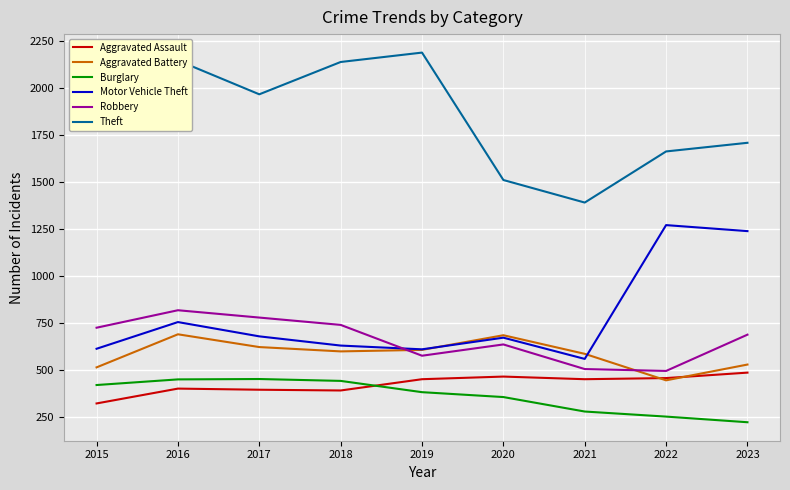

The Aggravated Assault series shows 819 at 2022. True or false?

False